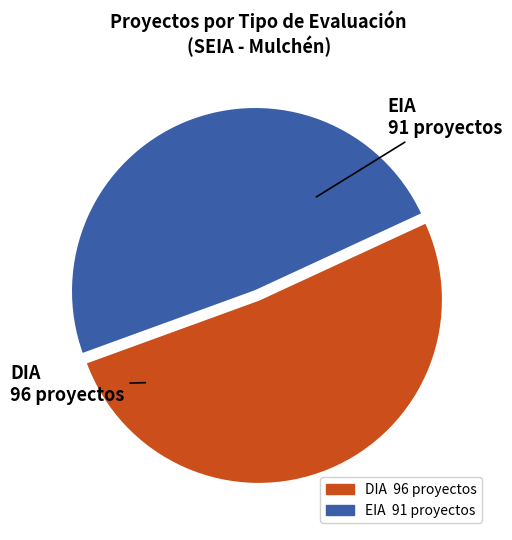

Combined, do EIA and DIA account for over 50%?

Yes